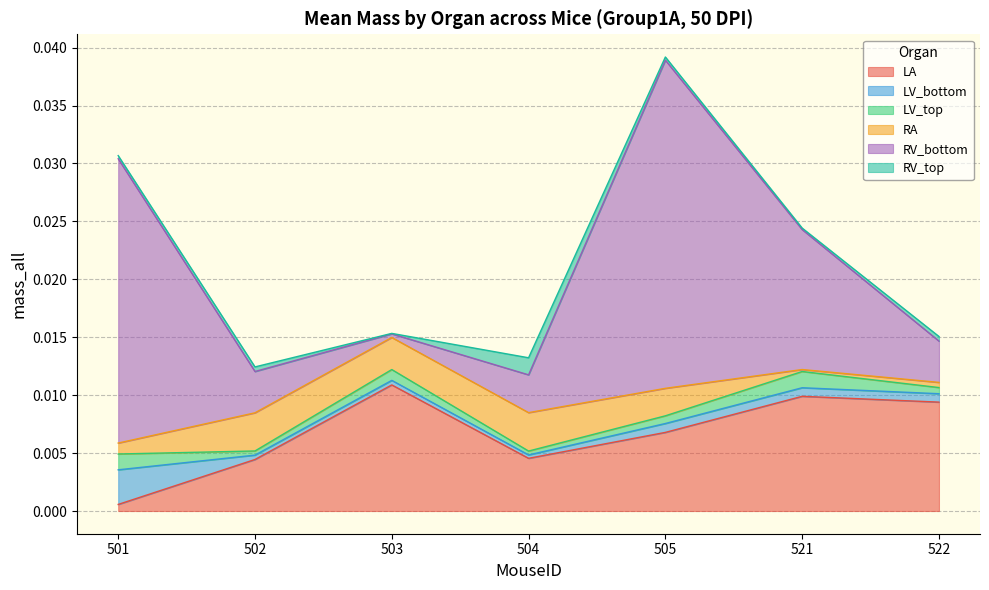

Which category has the lowest value in the LA series?

501